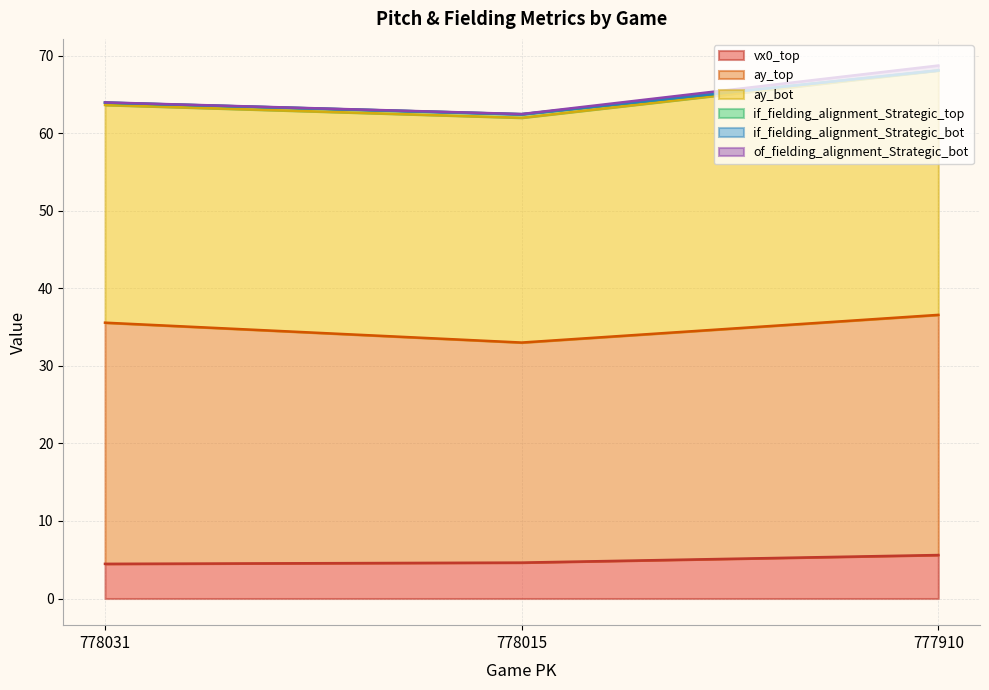

What is the approximate value of vx0_top at 778031?

4.5